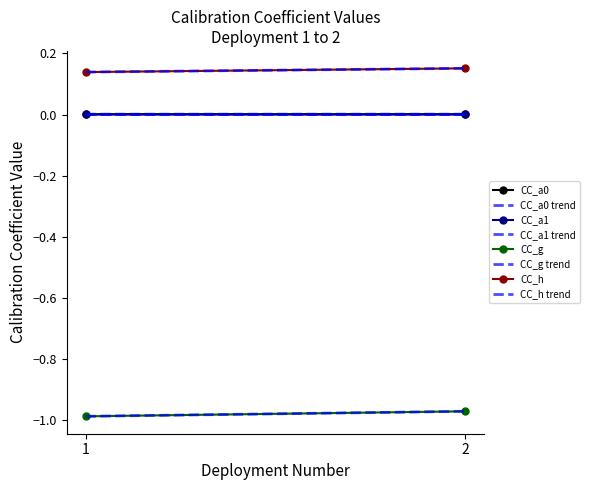

Which series has the widest spread of values?

CC_g